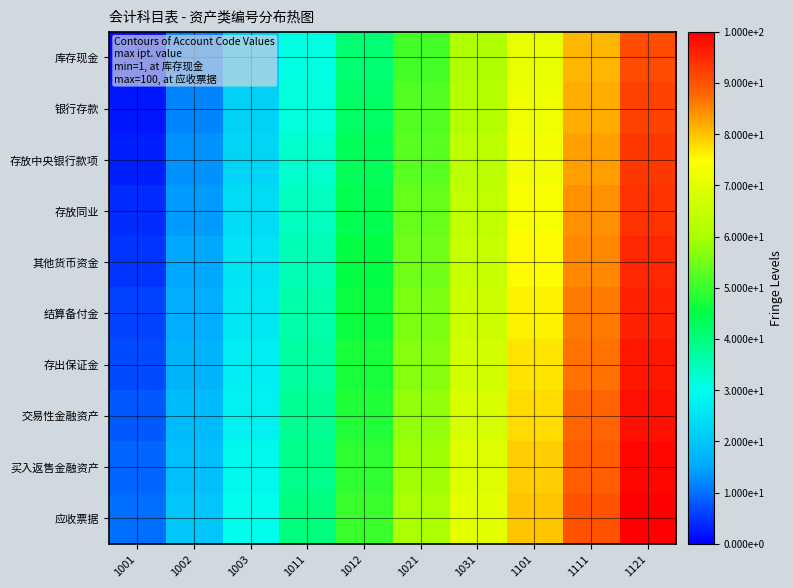

Reading left to right, extract all data points from this chart.

库存现金: 1001=1	1002=11	1003=21	1011=31	1012=41	1021=51	1031=61	1101=71	1111=81	1121=91
银行存款: 1001=2	1002=12	1003=22	1011=32	1012=42	1021=52	1031=62	1101=72	1111=82	1121=92
存放中央银行款项: 1001=3	1002=13	1003=23	1011=33	1012=43	1021=53	1031=63	1101=73	1111=83	1121=93
存放同业: 1001=4	1002=14	1003=24	1011=34	1012=44	1021=54	1031=64	1101=74	1111=84	1121=94
其他货币资金: 1001=5	1002=15	1003=25	1011=35	1012=45	1021=55	1031=65	1101=75	1111=85	1121=95
结算备付金: 1001=6	1002=16	1003=26	1011=36	1012=46	1021=56	1031=66	1101=76	1111=86	1121=96
存出保证金: 1001=7	1002=17	1003=27	1011=37	1012=47	1021=57	1031=67	1101=77	1111=87	1121=97
交易性金融资产: 1001=8	1002=18	1003=28	1011=38	1012=48	1021=58	1031=68	1101=78	1111=88	1121=98
买入返售金融资产: 1001=9	1002=19	1003=29	1011=39	1012=49	1021=59	1031=69	1101=79	1111=89	1121=99
应收票据: 1001=10	1002=20	1003=30	1011=40	1012=50	1021=60	1031=70	1101=80	1111=90	1121=100